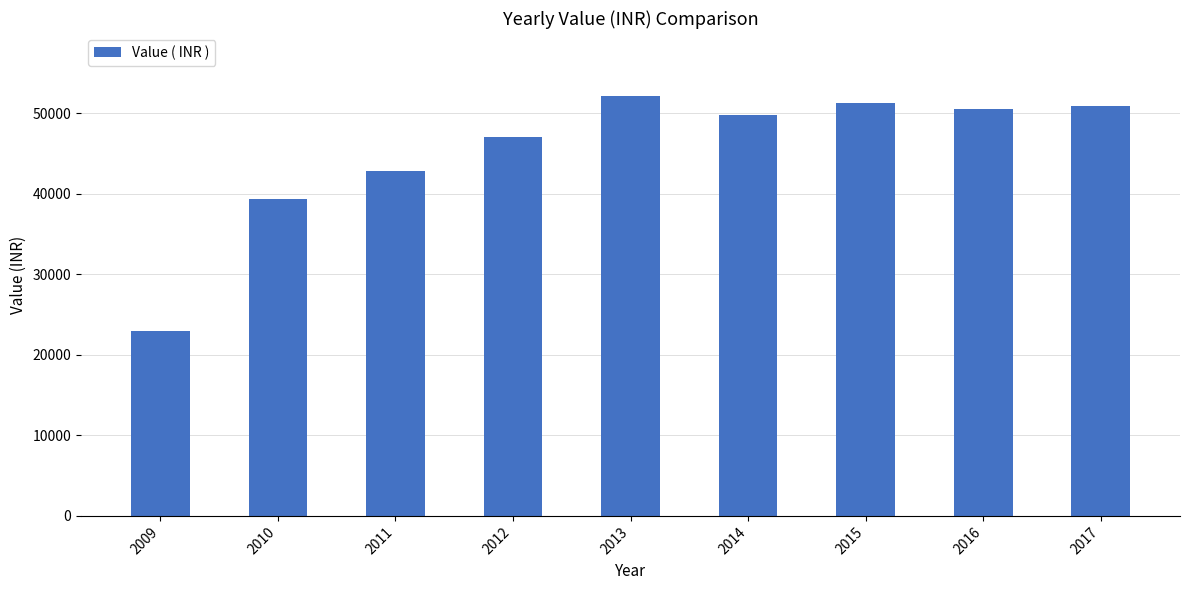

What is the value of the 6th bar from the left?

49789.0